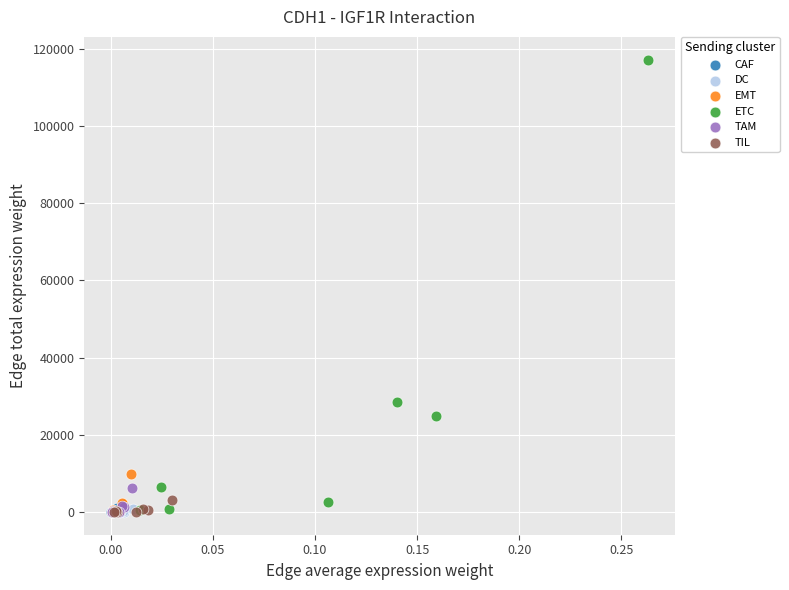

Which series has the largest Y range (max minus min)?

ETC